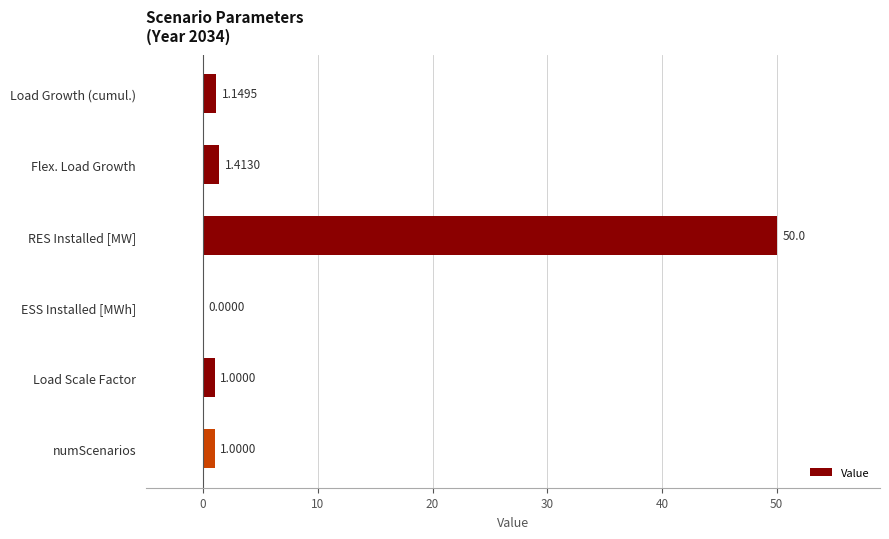

Between Flex. Load Growth and numScenarios, which is larger?

Flex. Load Growth